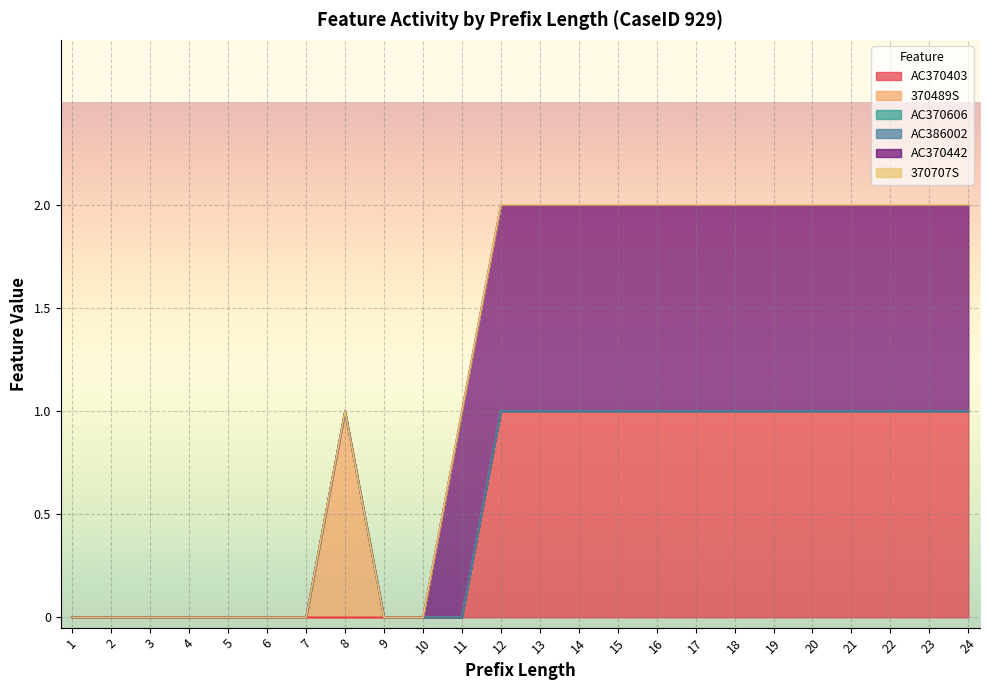

At which label does AC386002 reach its peak?

1